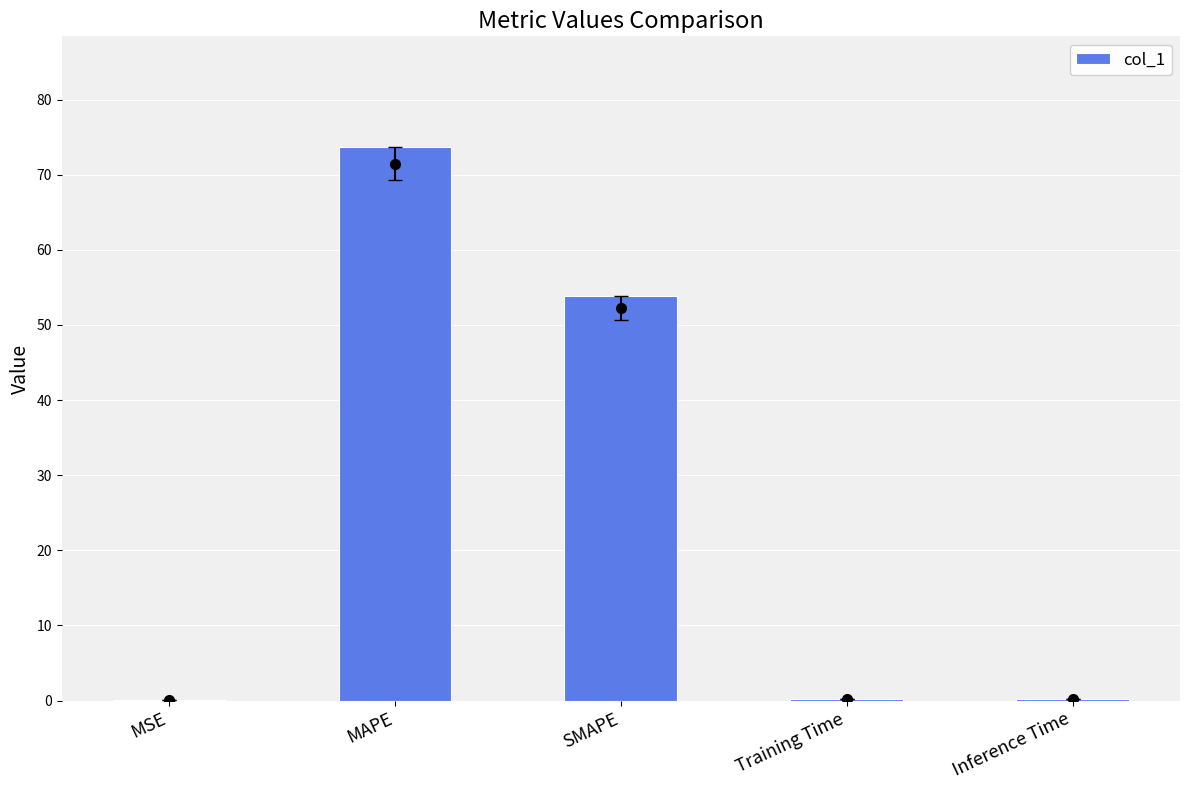

True or false: the data shows 73.7 at MAPE.

True